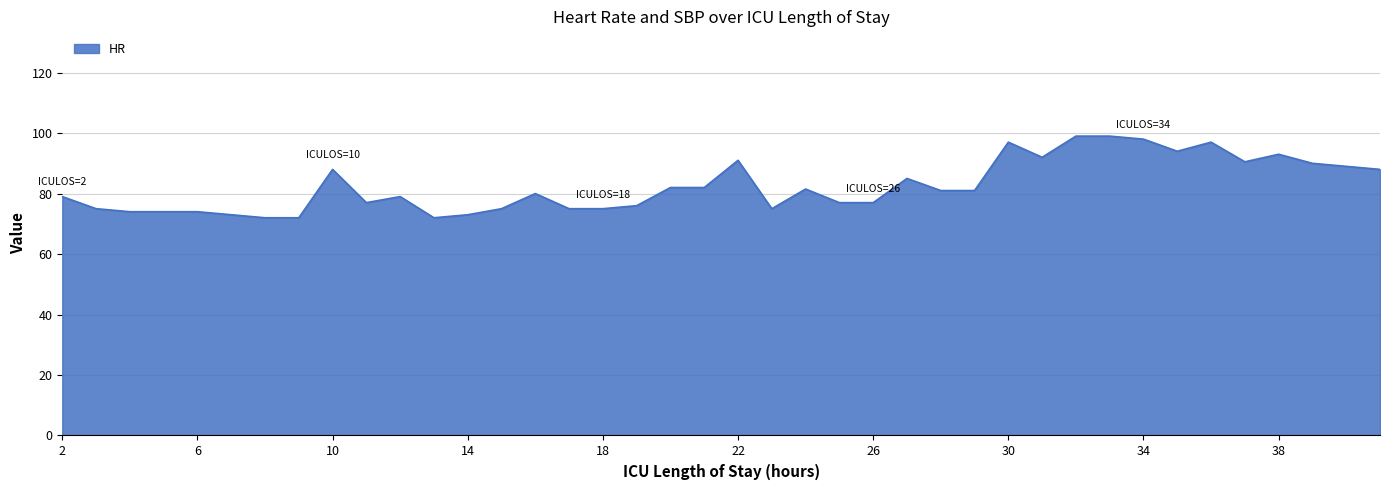

What is the greatest value displayed?

99.0